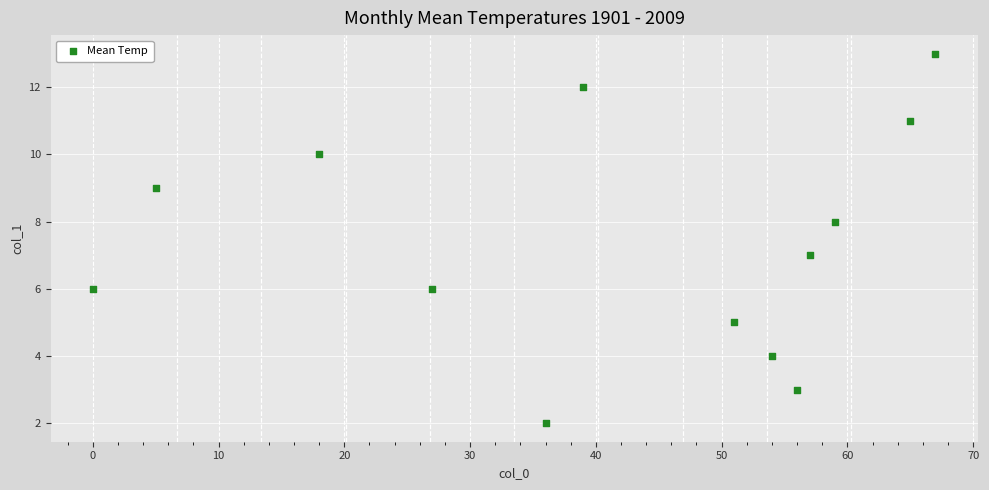

What is the range of X values (max minus min)?

67